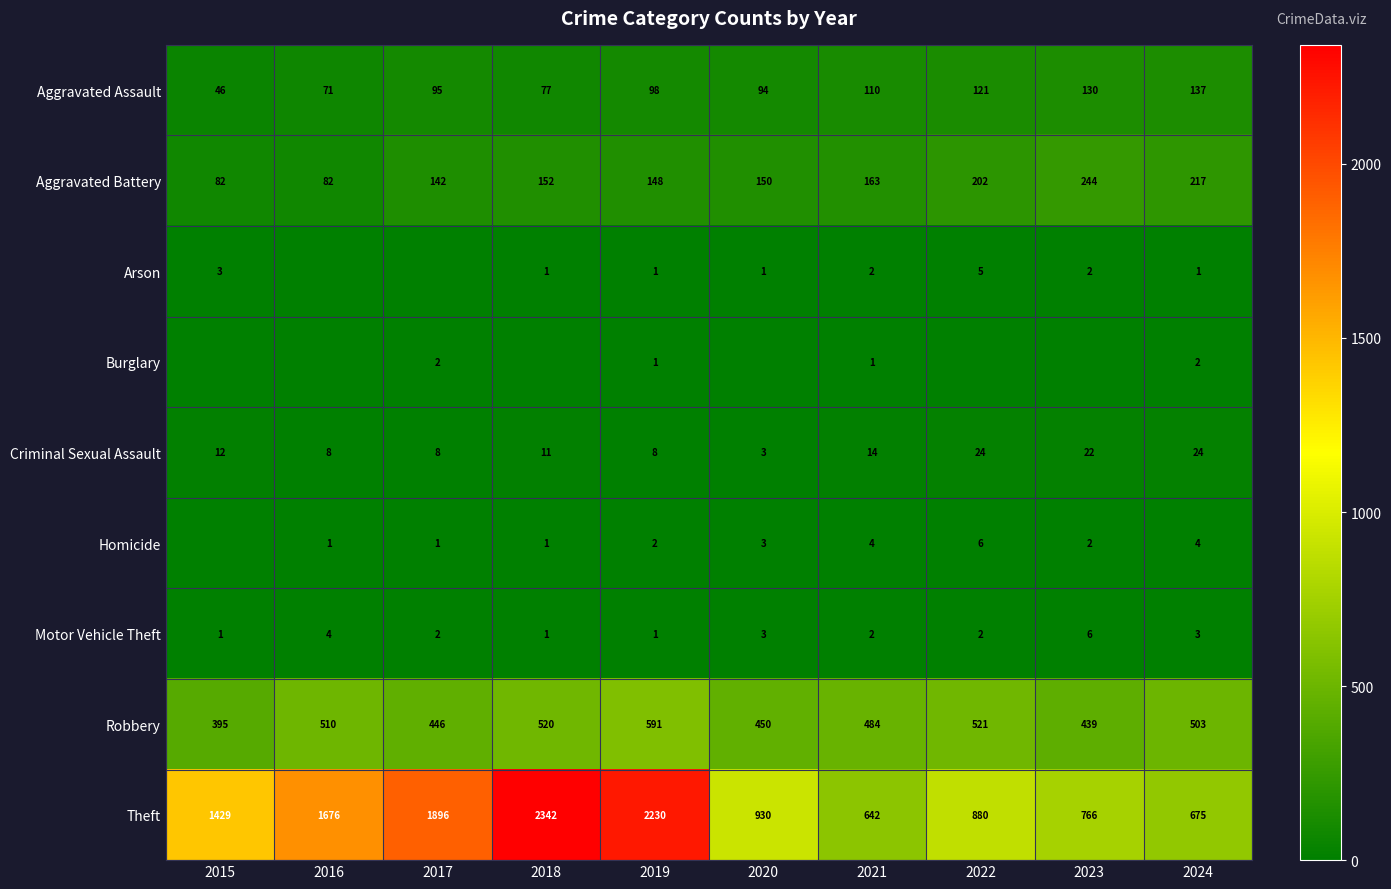

Is the value of Theft at 2024 greater than the value of Homicide at 2016?

Yes